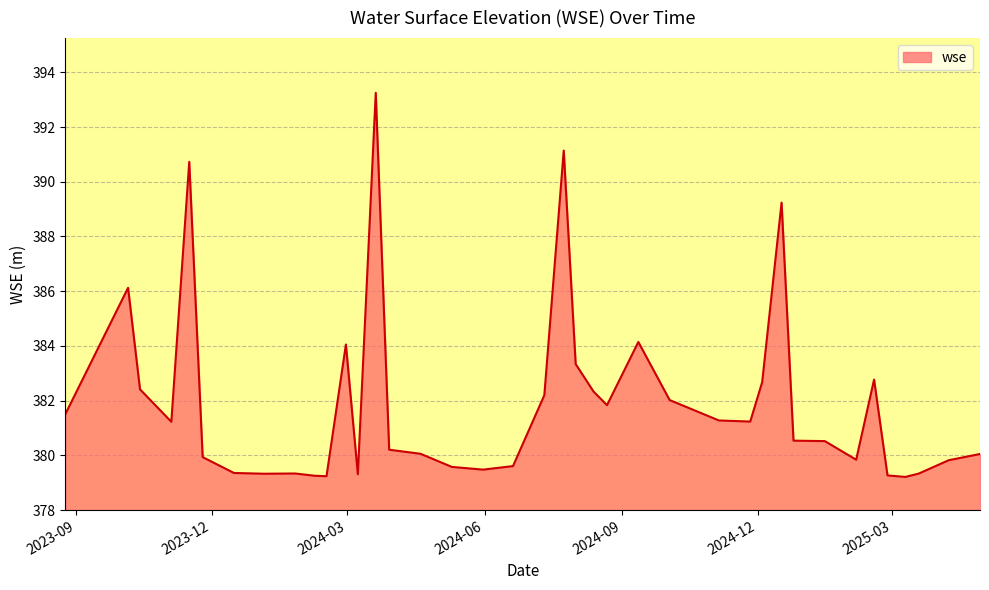

What is the maximum value shown in the chart?

393.3